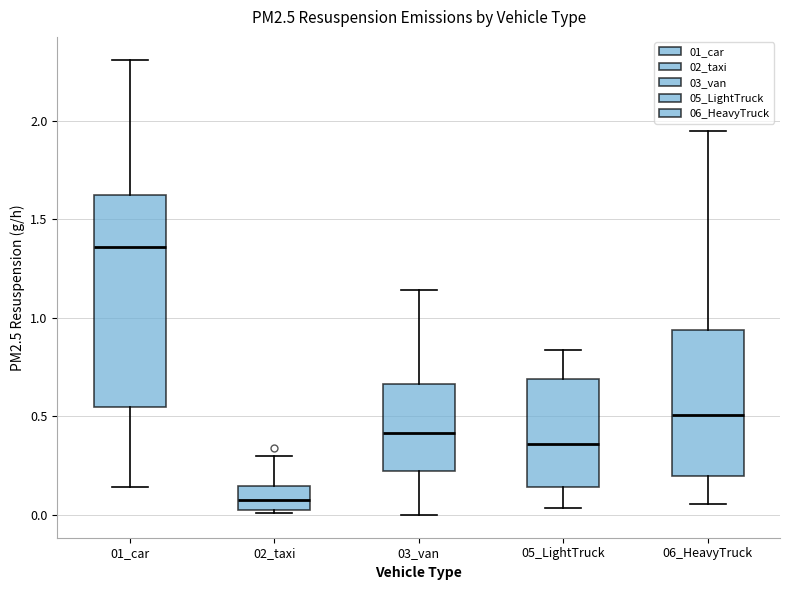

Where does the upper whisker of the box for 05_LightTruck end on the y-axis? The values are not printed on the chart, so give them approximately, as read against the axis.

0.85